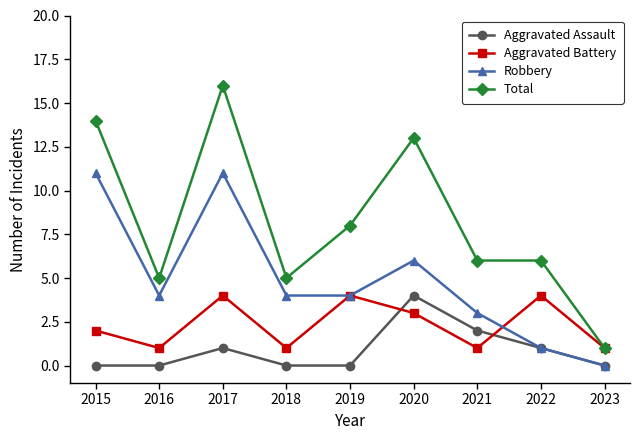

What is the approximate value of Aggravated Battery at 2022?

4